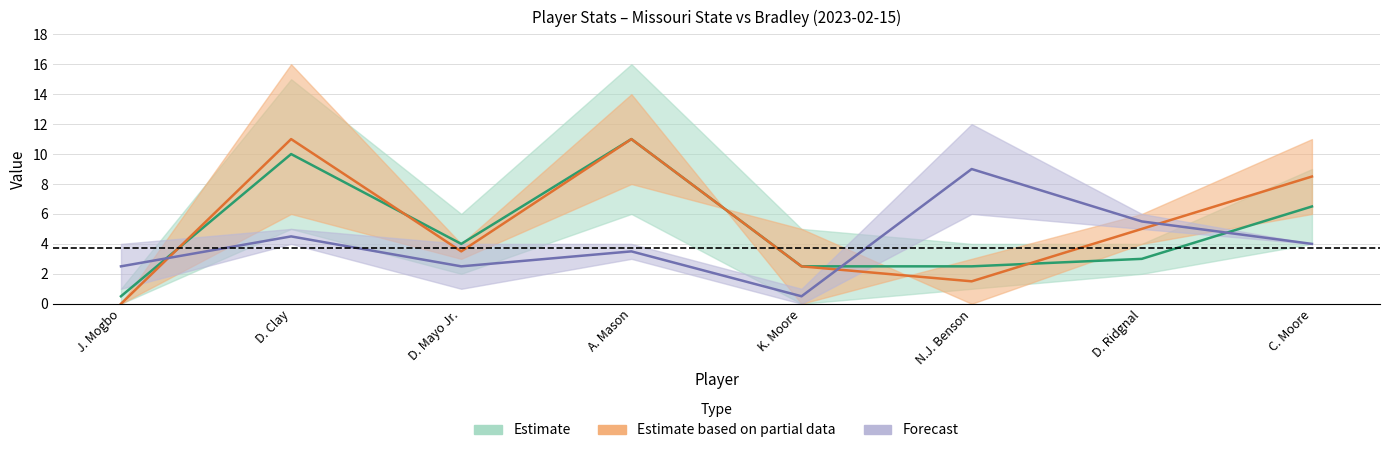

How many interior local peaks does the PTS series have?

2